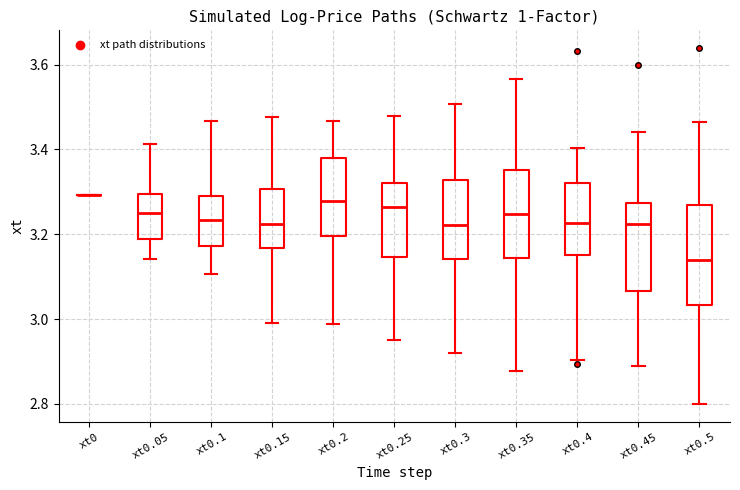

Reading left to right, read every box against the y-axis: the position of its median line, the range the box covers, and the ends of its whiskers. The values are not printed on the chart, so give them approximately, as read against the axis.

xt0: box collapsed to a line at 3.30, whiskers 3.30 to 3.30
xt0.05: median 3.26, box 3.18 to 3.30, whiskers 3.14 to 3.42
xt0.1: median 3.24, box 3.18 to 3.30, whiskers 3.10 to 3.46
xt0.15: median 3.22, box 3.16 to 3.30, whiskers 3.00 to 3.48
xt0.2: median 3.28, box 3.20 to 3.38, whiskers 2.98 to 3.46
xt0.25: median 3.26, box 3.14 to 3.32, whiskers 2.96 to 3.48
xt0.3: median 3.22, box 3.14 to 3.32, whiskers 2.92 to 3.50
xt0.35: median 3.24, box 3.14 to 3.36, whiskers 2.88 to 3.56
xt0.4: median 3.22, box 3.16 to 3.32, whiskers 2.90 to 3.40
xt0.45: median 3.22, box 3.06 to 3.28, whiskers 2.90 to 3.44
xt0.5: median 3.14, box 3.04 to 3.26, whiskers 2.80 to 3.46